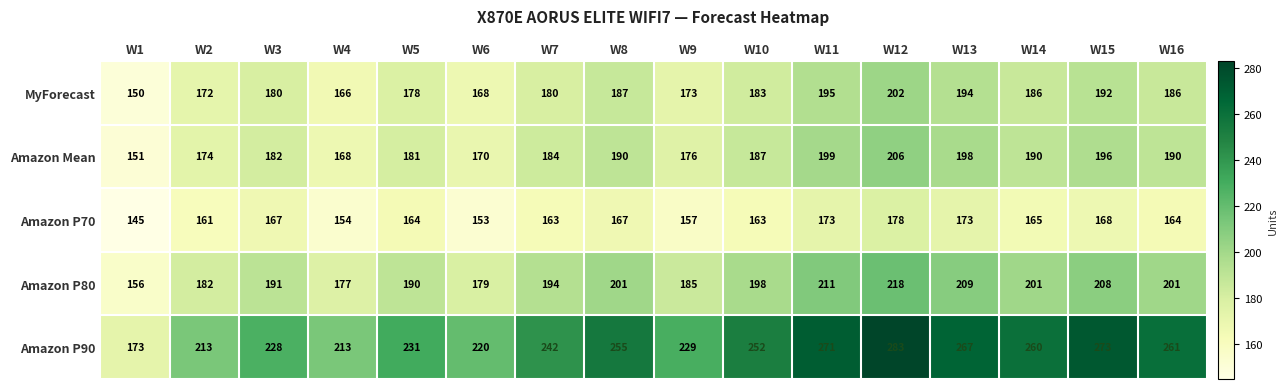

Which series has the largest total across all categories?

Amazon P90